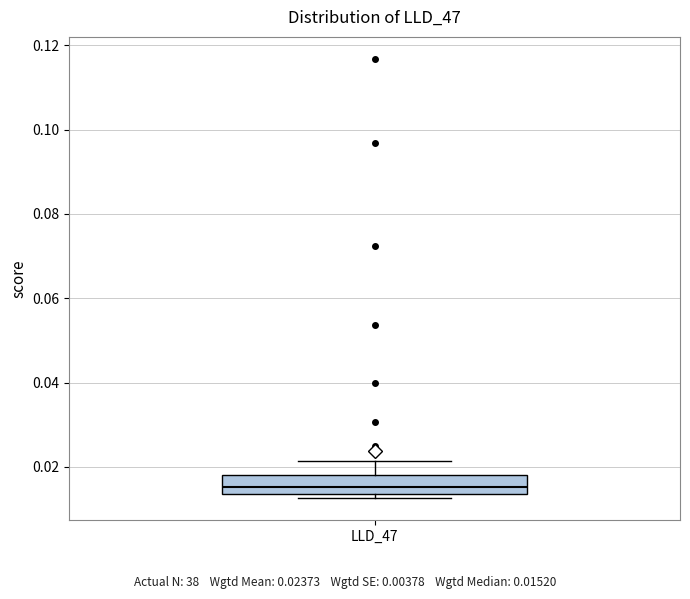

Transcribe this box plot: give where the median line is, the range the box spans, and where the two whiskers end, as read against the y-axis. The values are not printed on the chart, so give them approximately, as read against the axis.

median 0.016, box 0.014 to 0.018, whiskers 0.012 to 0.022